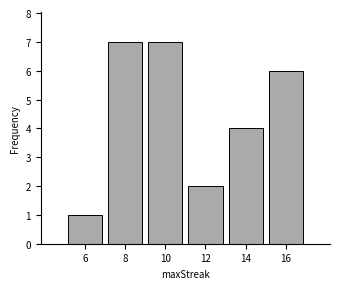

Reading left to right, extract all data points from this chart.

1	7	7	2	4	6